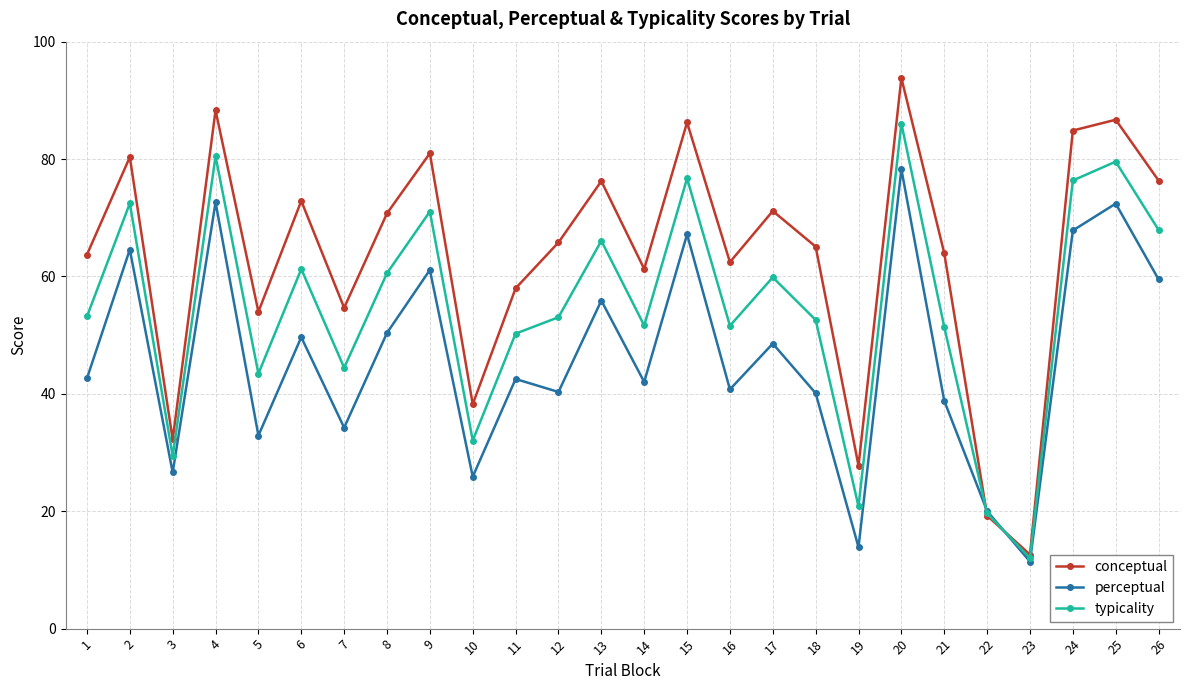

Count the number of categories in the chart.

26